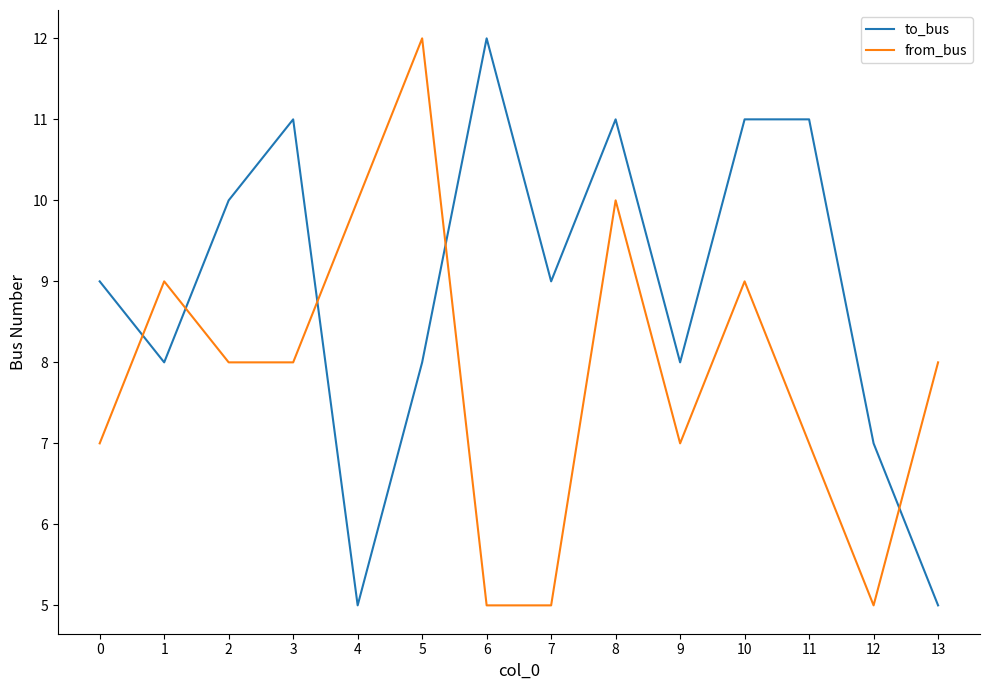

What are all the series names shown in the legend?

to_bus, from_bus